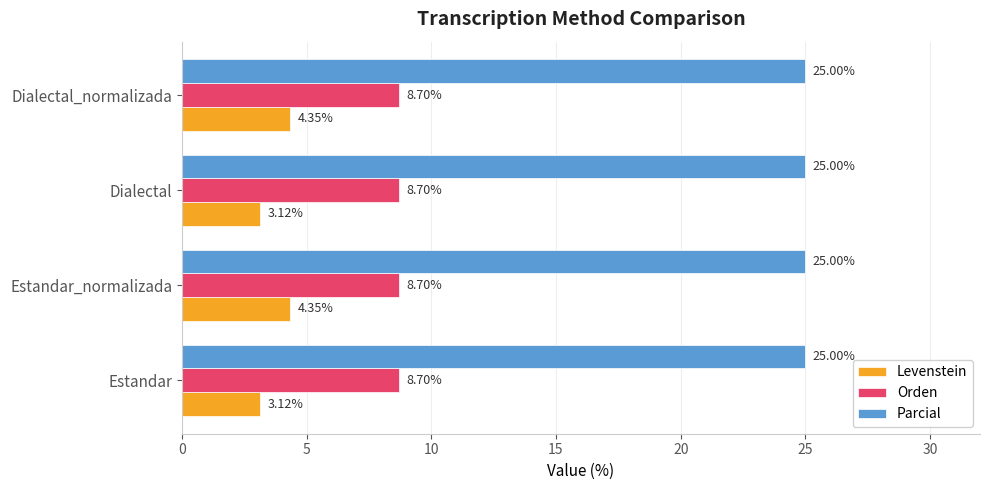

What is the average value of the Levenstein series?

3.7